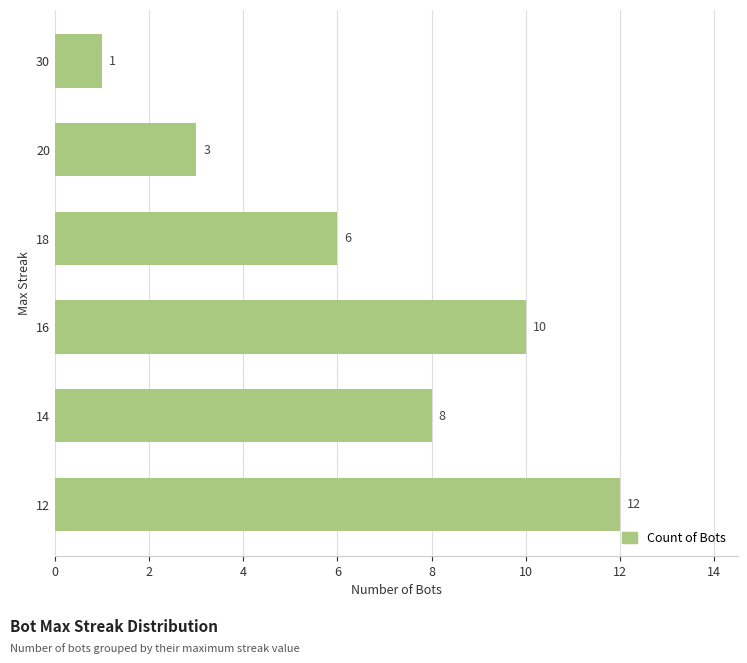

Rank the categories by value from lowest to highest.

30, 20, 18, 14, 16, 12